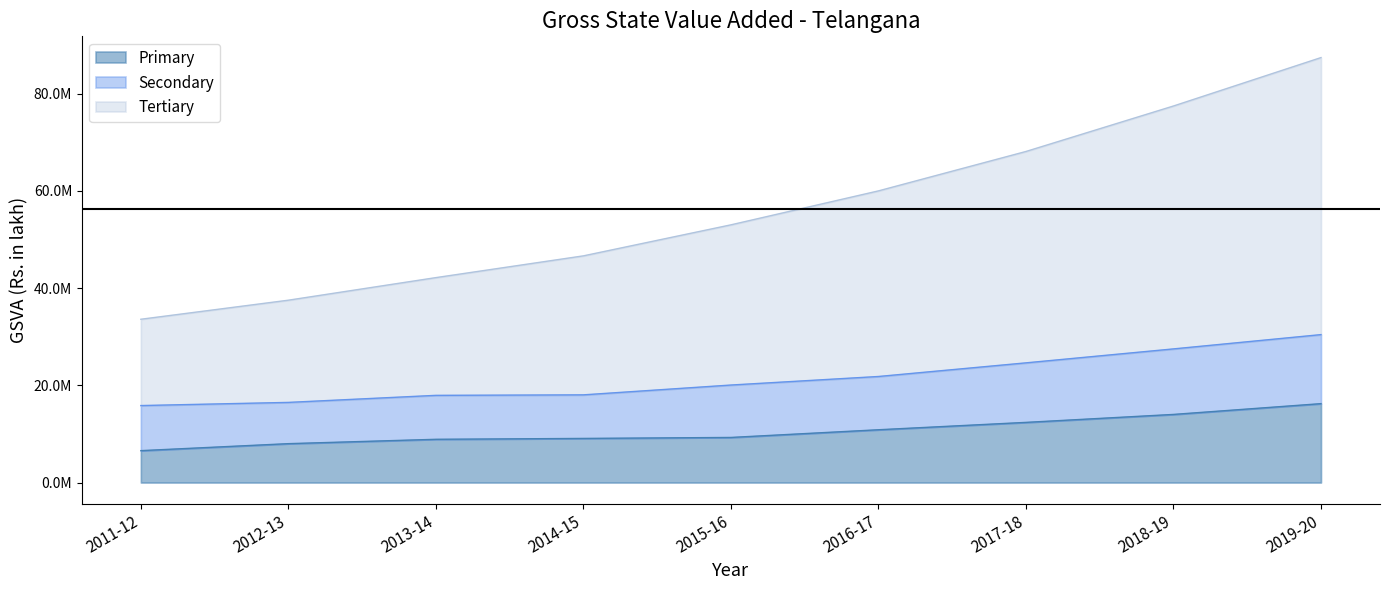

Which series has the largest total across all categories?

Tertiary